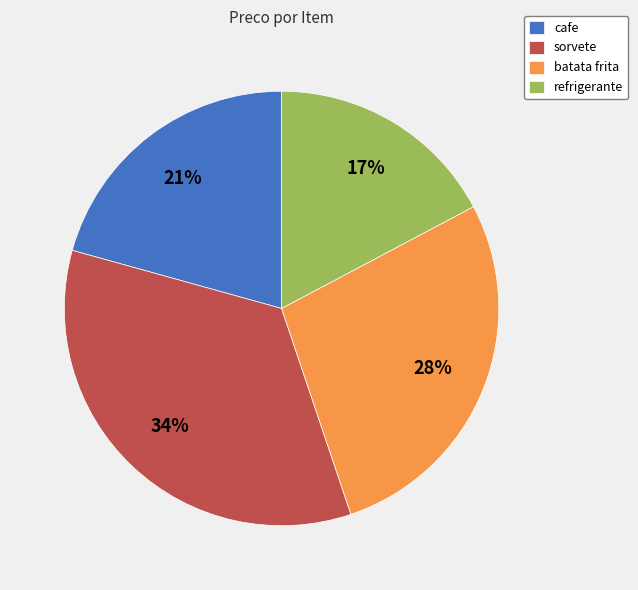

Which category has the smallest portion of the pie?

refrigerante